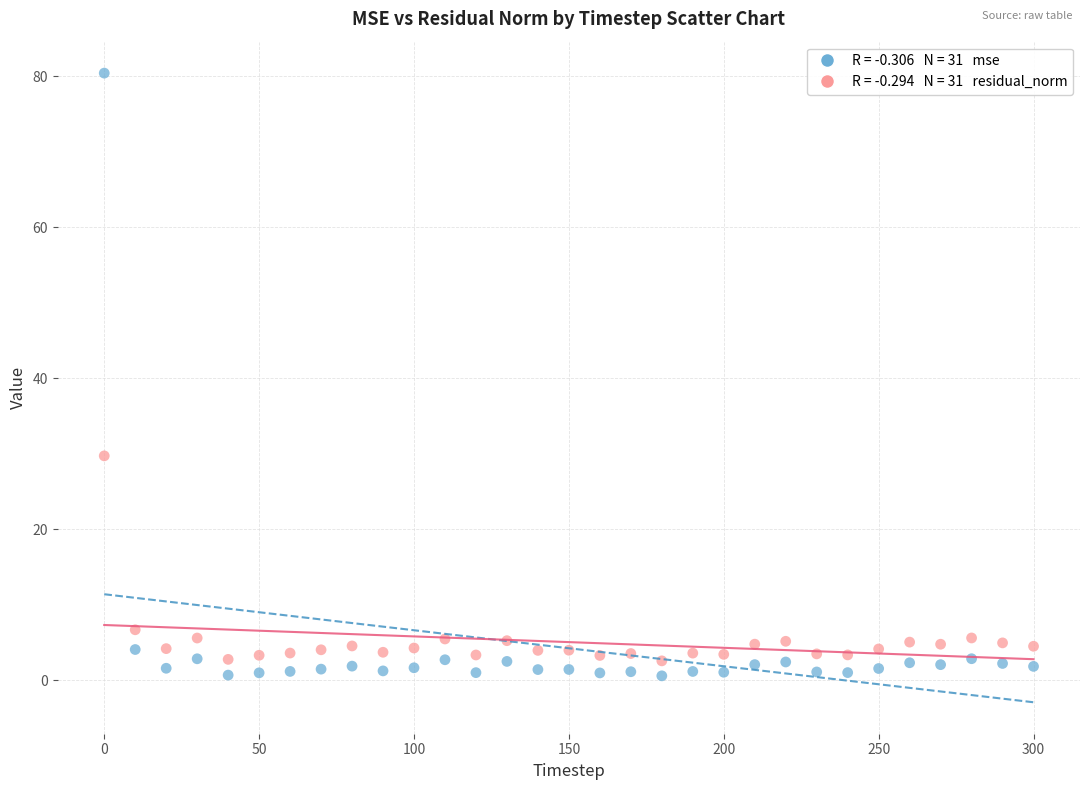

Across all series, what Y value is closest to 40?

29.7